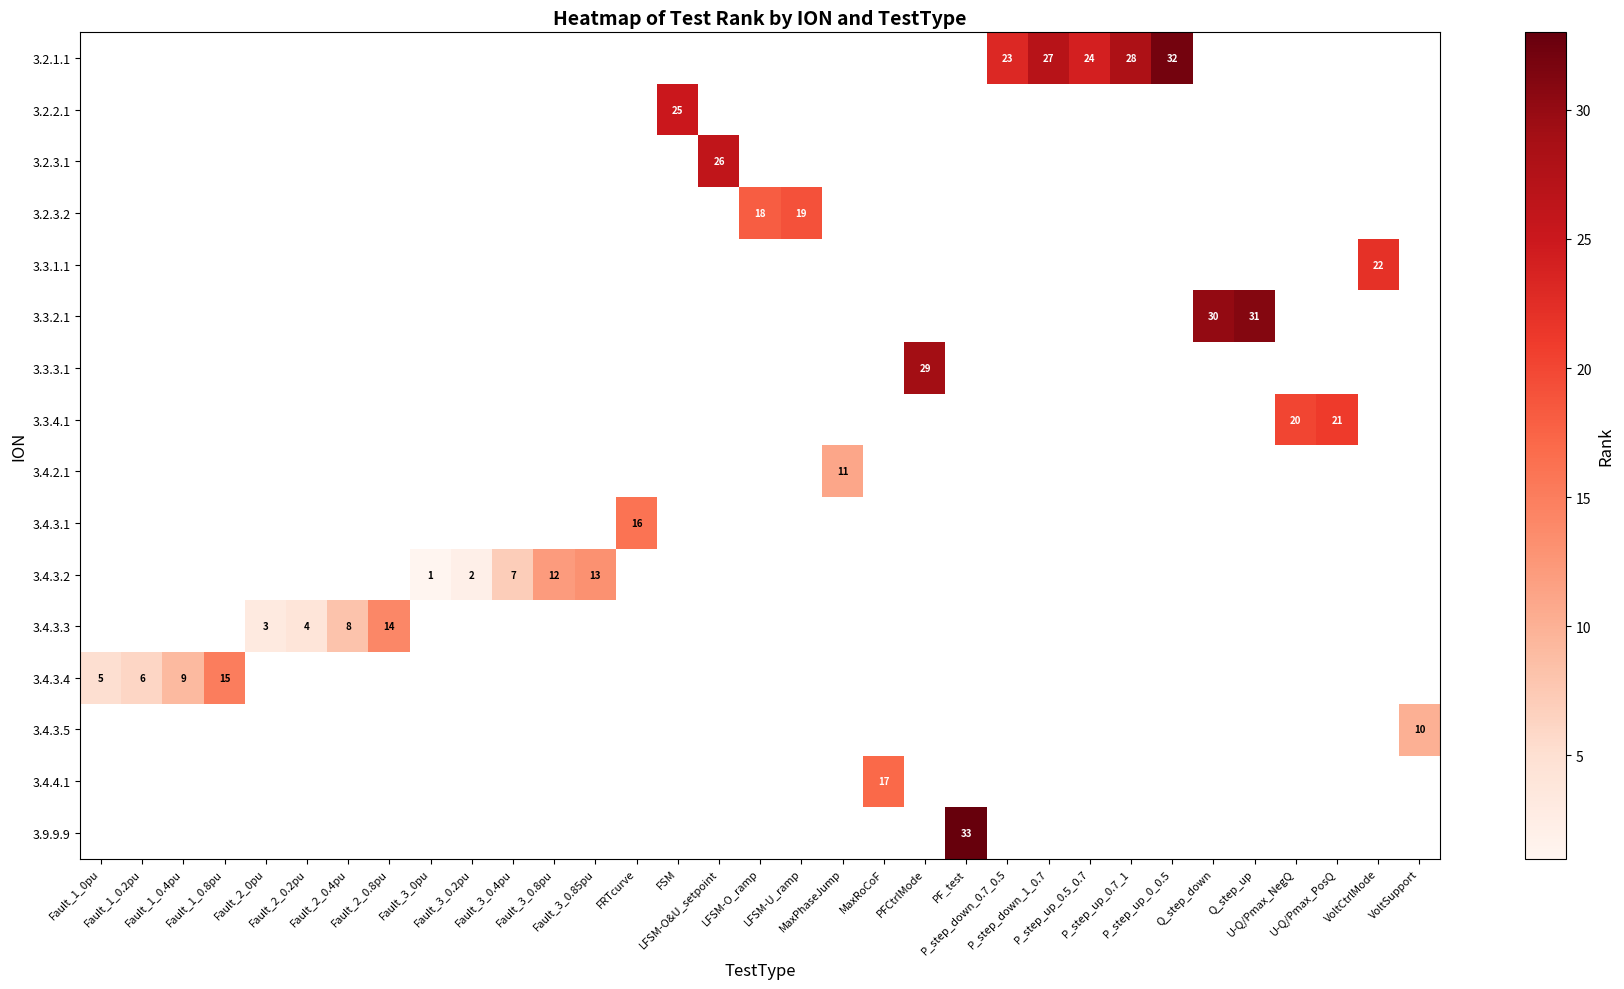

Which series changed the most between Fault_3_0pu and Fault_3_0.2pu?

3.4.3.2